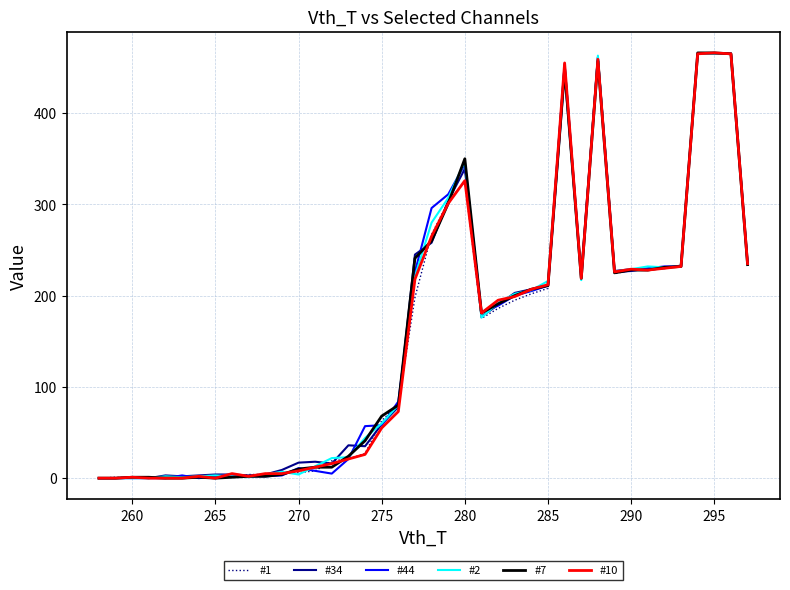

What is the difference between the maximum and minimum values in the #34 series?

466